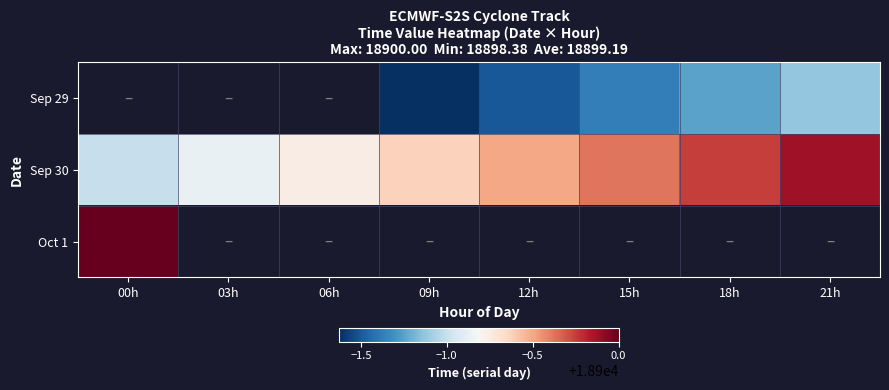

The Sep 30 series shows 27812.1 at 03h. True or false?

False